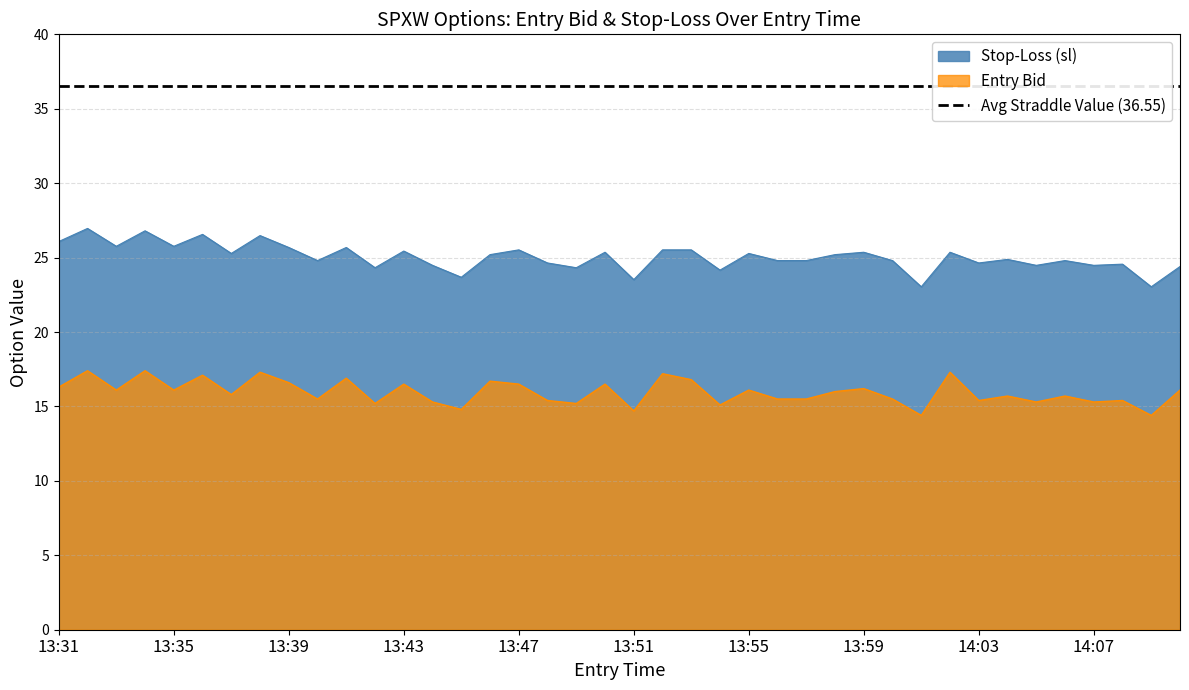

Rank the categories by entry_bid value from highest to lowest.

13:32, 13:34, 13:38, 14:02, 13:52, 13:36, 13:41, 13:53, 13:46, 13:39, 13:43, 13:47, 13:50, 13:31, 13:59, 13:33, 13:35, 13:55, 14:10, 13:58, 13:37, 14:04, 14:06, 13:40, 13:56, 13:57, 14:00, 13:48, 14:03, 14:08, 13:44, 14:05, 14:07, 13:42, 13:49, 13:54, 13:45, 13:51, 14:01, 14:09